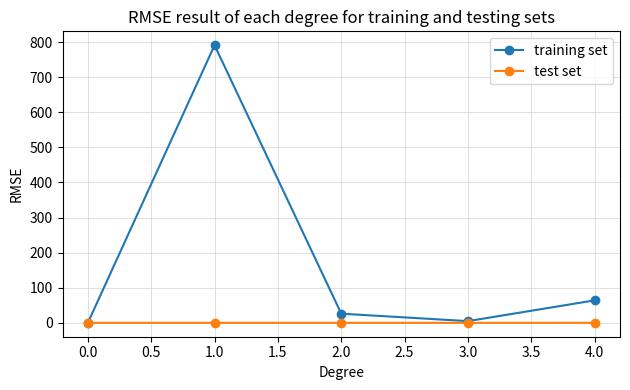

Which series has the largest range (max minus min)?

training set